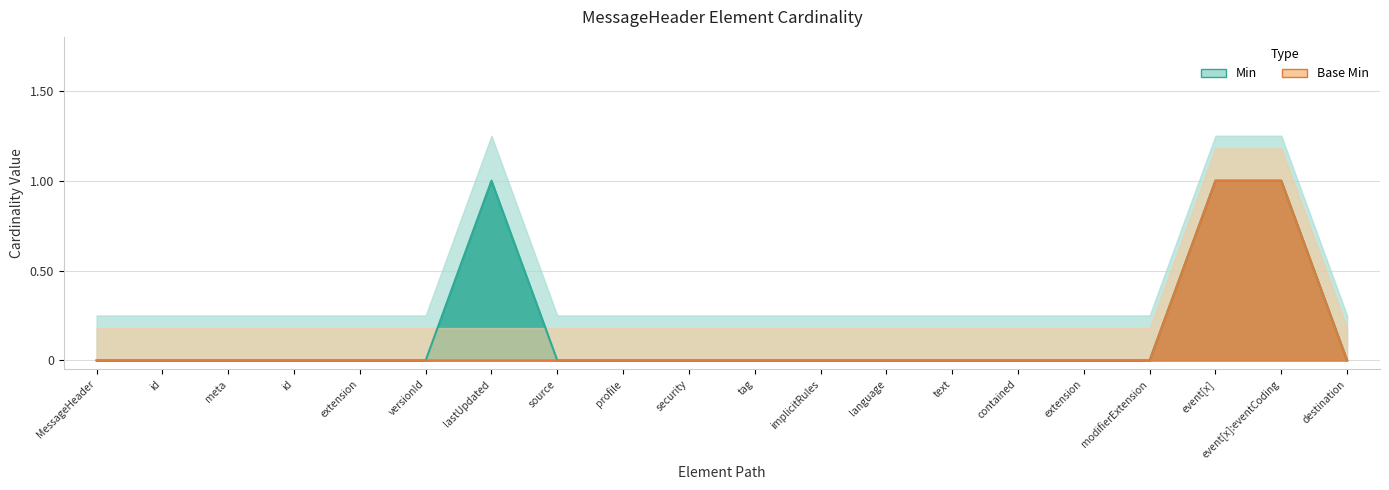

What is the sum of the Min values at event[x]:eventCoding and MessageHeader?

1